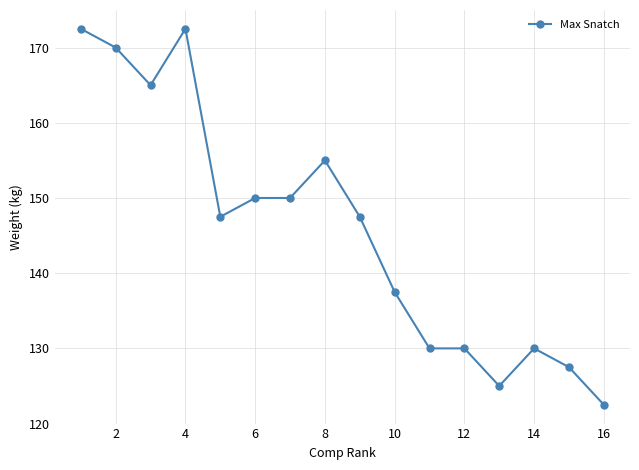

What is the average value?

145.8